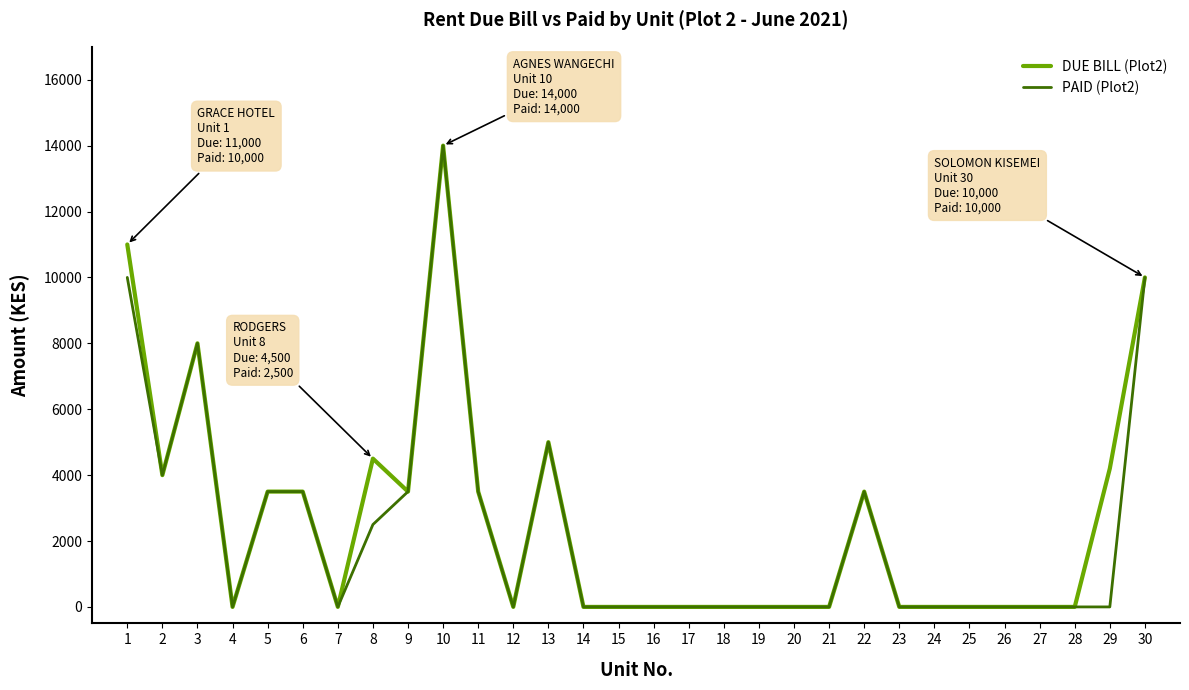

What is the sum of the DUE BILL (Plot2) values at 22 and 26?

3500